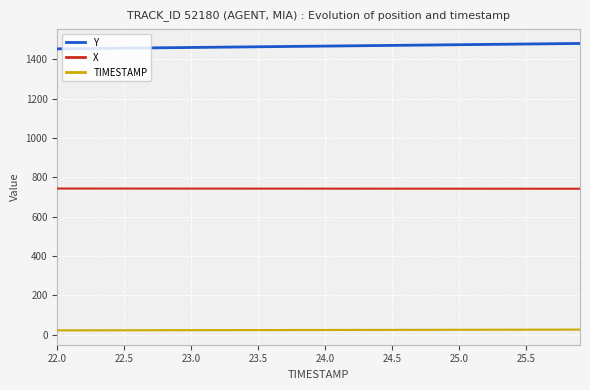

True or false: X and TIMESTAMP cross at least once.

False